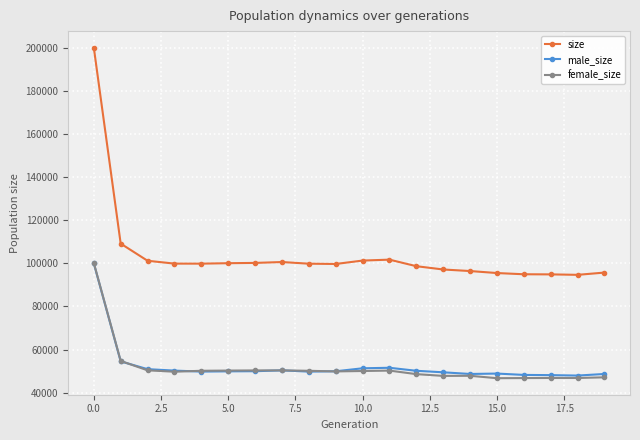

True or false: size and female_size intersect in this chart.

False